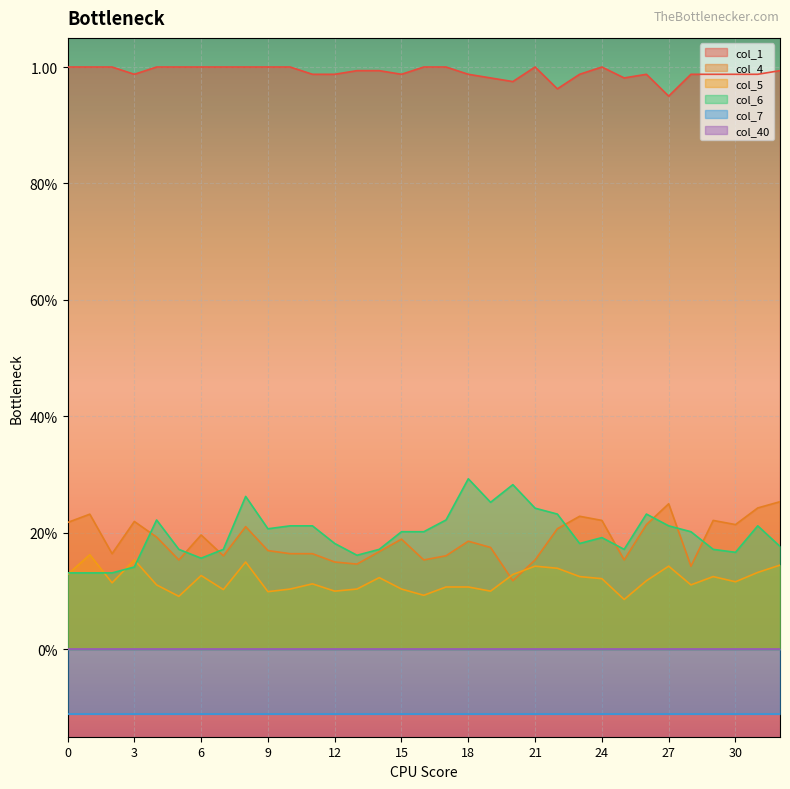

Where do col_6 and col_4 first cross each other?

3 and 4